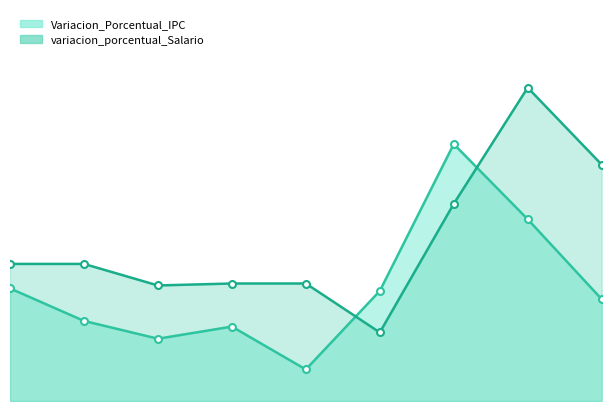

What is the average value of the Variacion_Porcentual_IPC series?

5.7